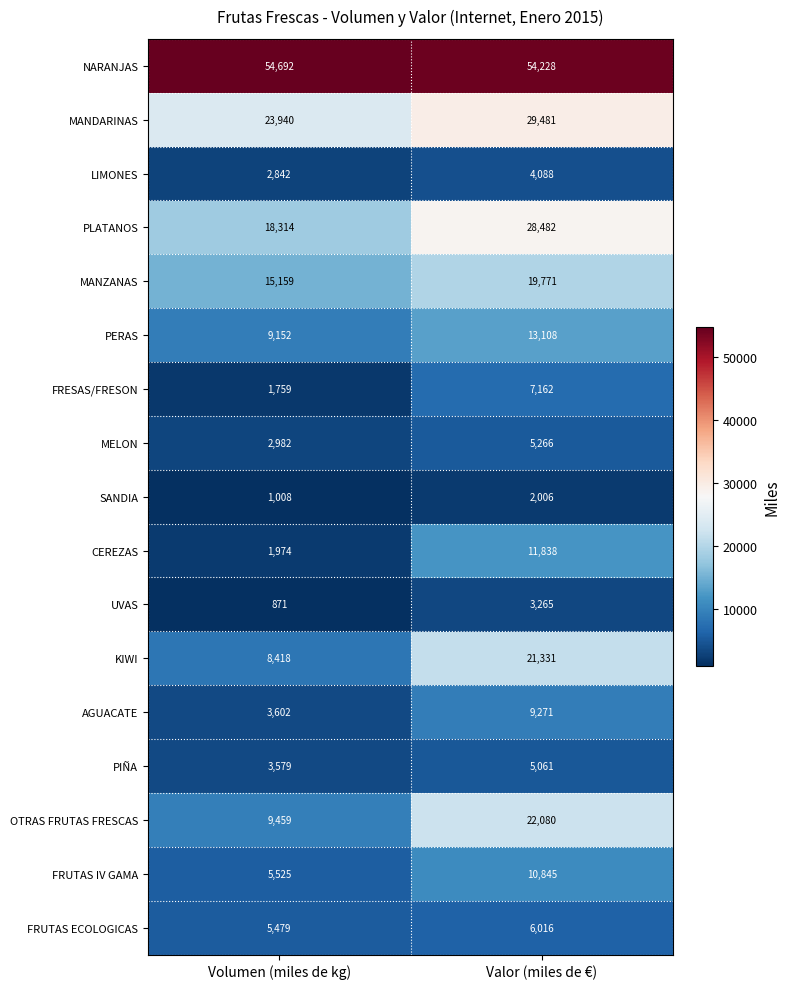

What is the difference between the maximum and minimum values in the OTRAS FRUTAS FRESCAS series?

12621